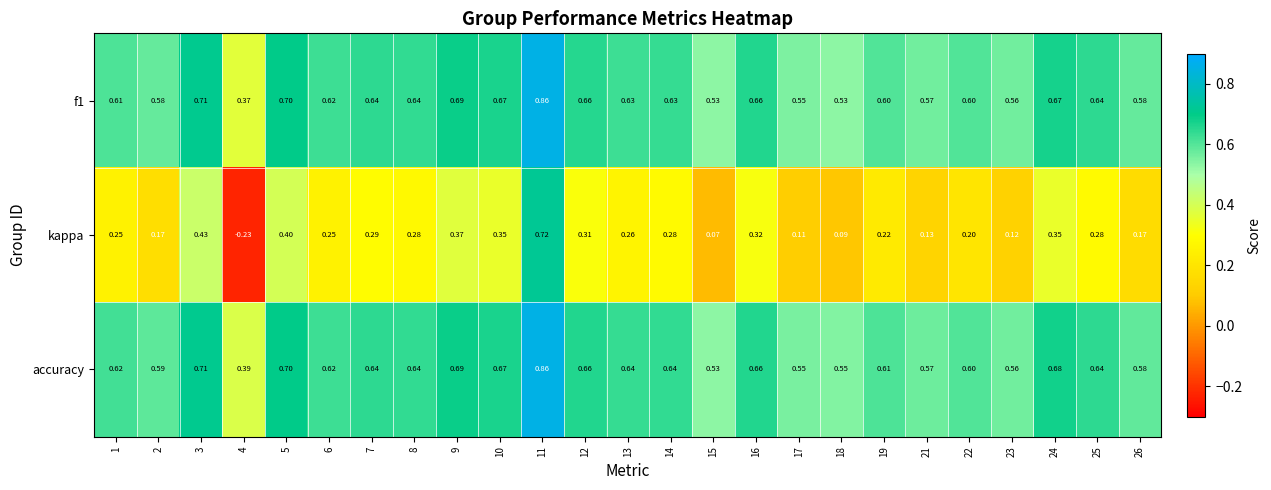

Between 4 and 22, which series saw the biggest shift?

kappa